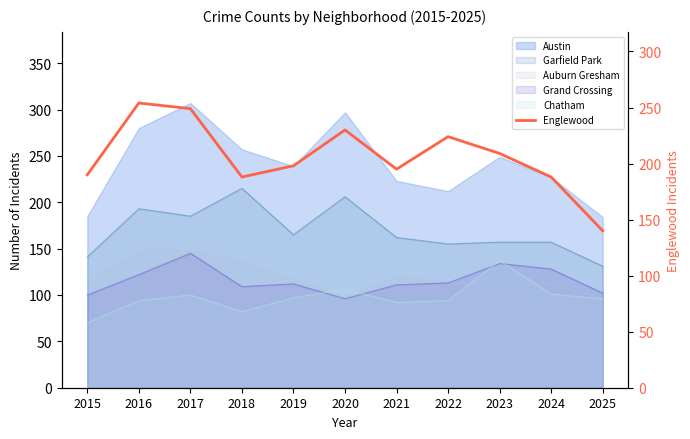

What is the value of the 2nd point from the left?

254